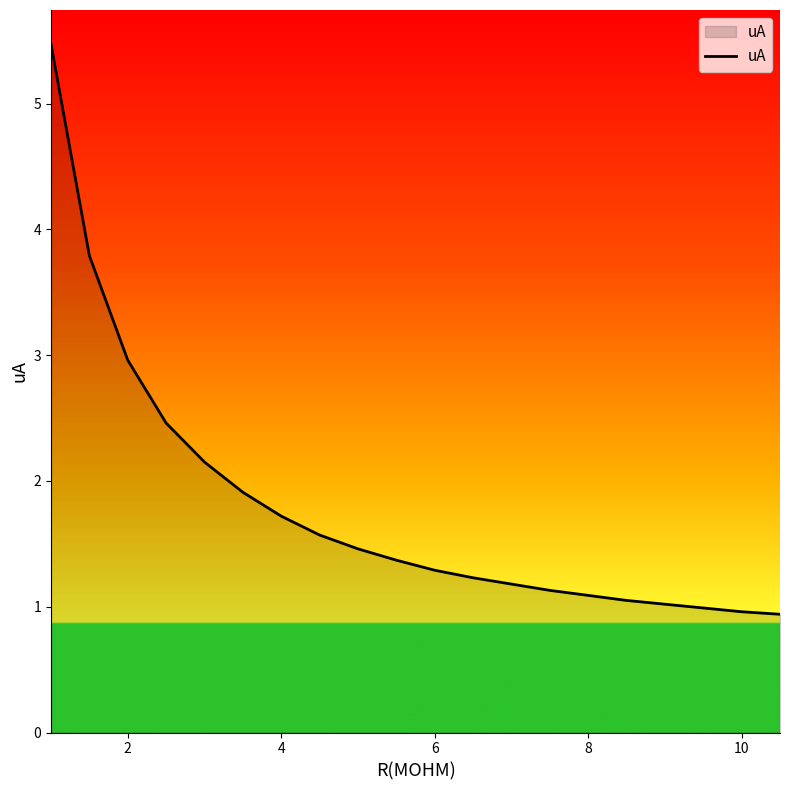

What is the smallest value displayed?

0.9